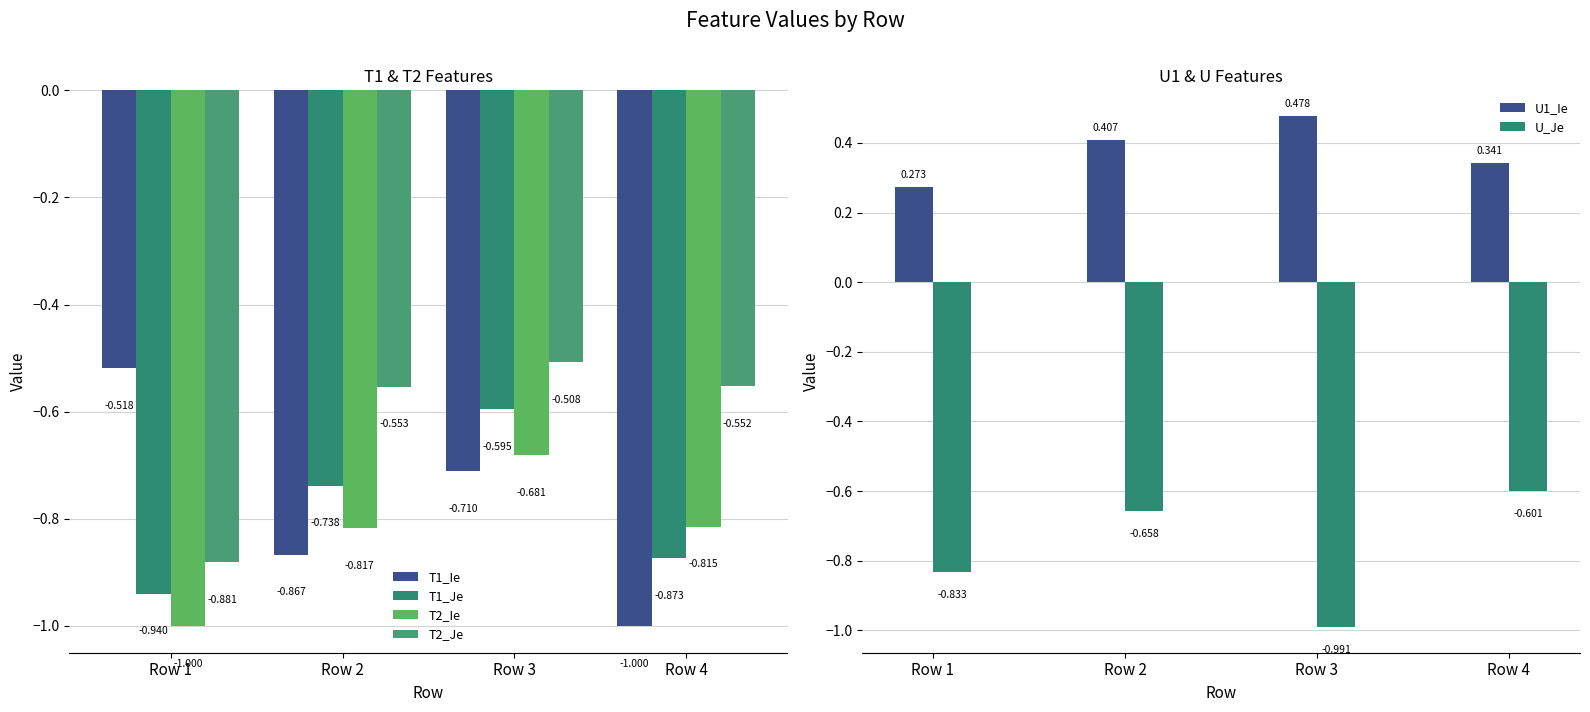

Reading right to left, transcribe all the data shown in this chart.

T1_Ie: Row 4=-1.0	Row 3=-0.7	Row 2=-0.9	Row 1=-0.5
T1_Je: Row 4=-0.9	Row 3=-0.6	Row 2=-0.7	Row 1=-0.9
T2_Ie: Row 4=-0.8	Row 3=-0.7	Row 2=-0.8	Row 1=-1.0
T2_Je: Row 4=-0.6	Row 3=-0.5	Row 2=-0.6	Row 1=-0.9
U1_Ie: Row 4=0.3	Row 3=0.5	Row 2=0.4	Row 1=0.3
U_Je: Row 4=-0.6	Row 3=-1.0	Row 2=-0.7	Row 1=-0.8